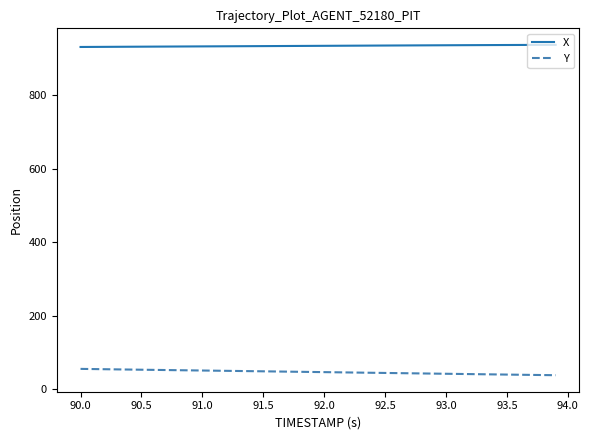

Which series has the largest total across all categories?

X